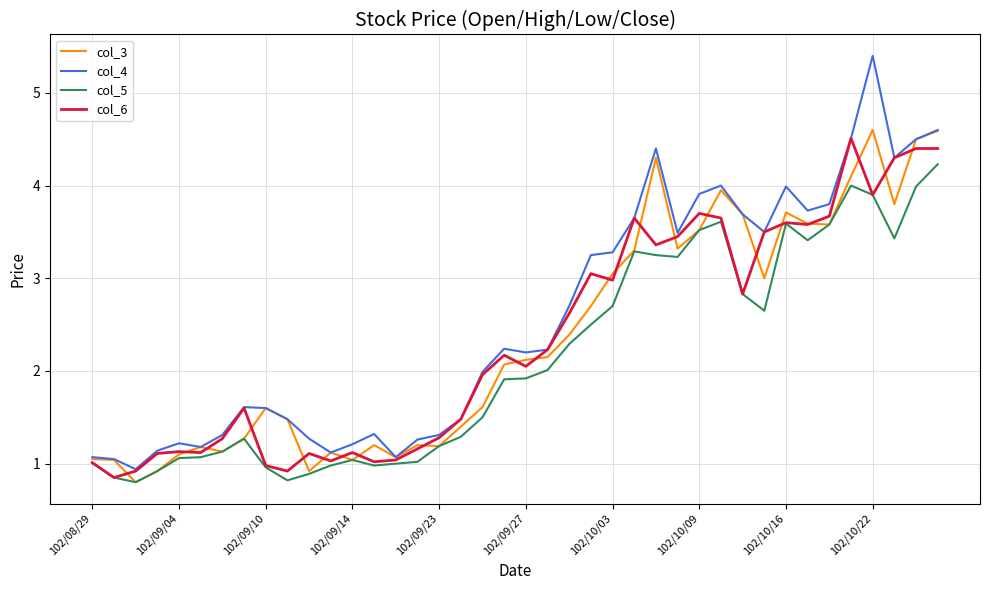

Count the number of data series in this chart.

4